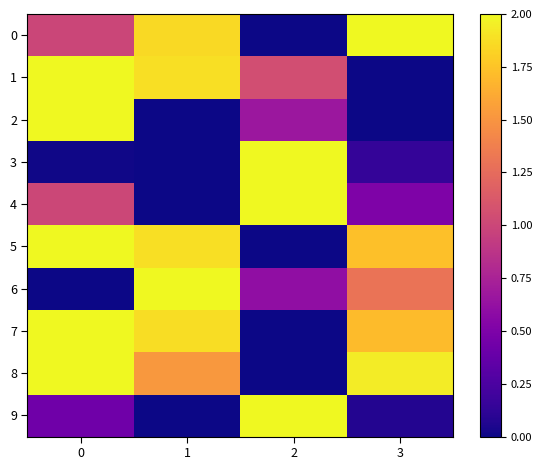

At 3, list the series in order from smallest to largest.

1, 2, 9, 3, 4, 6, 7, 5, 8, 0